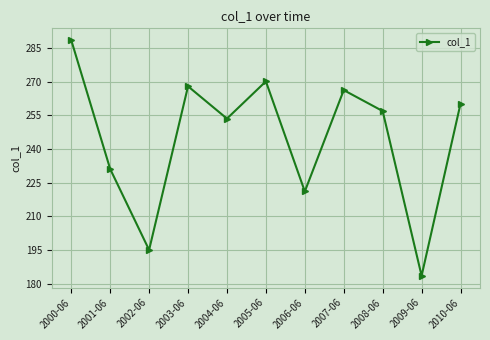

What is the label of the 1st point from the left?

2000-06